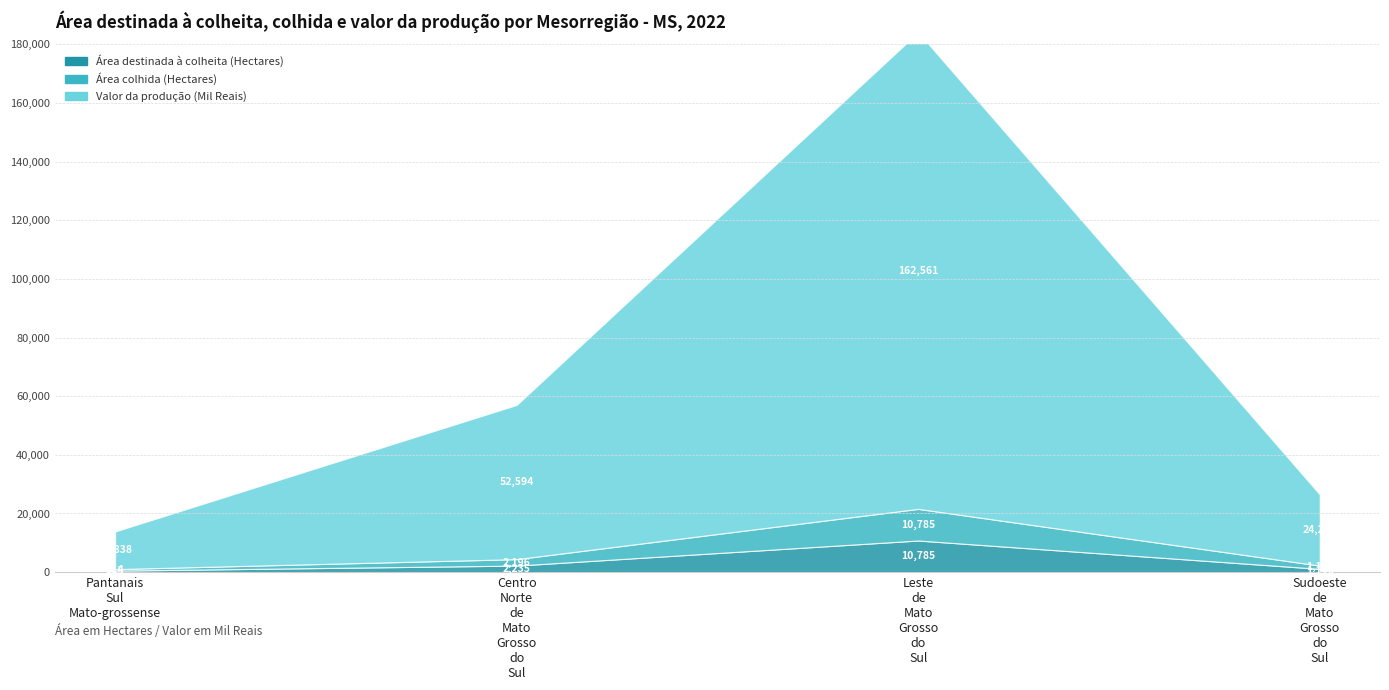

What is the sum of all Área destinada à colheita (Hectares) values?

14651